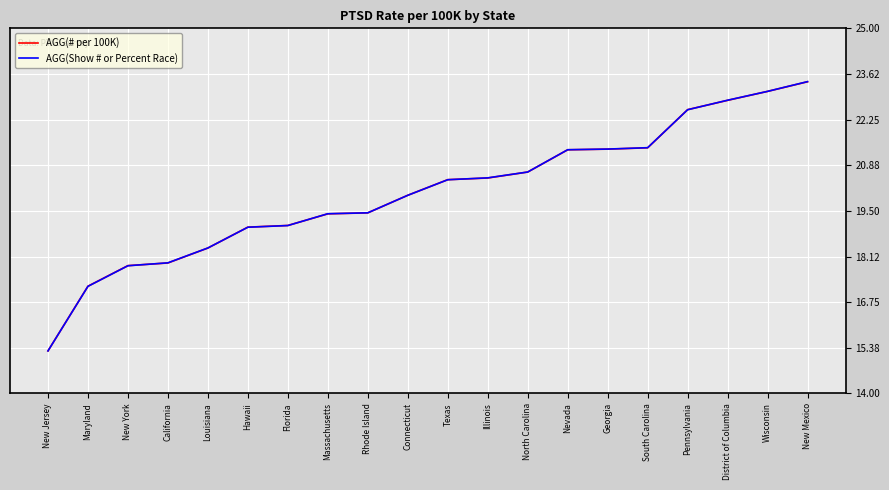

What is the minimum value for AGG(Show # or Percent Race)?

15.3